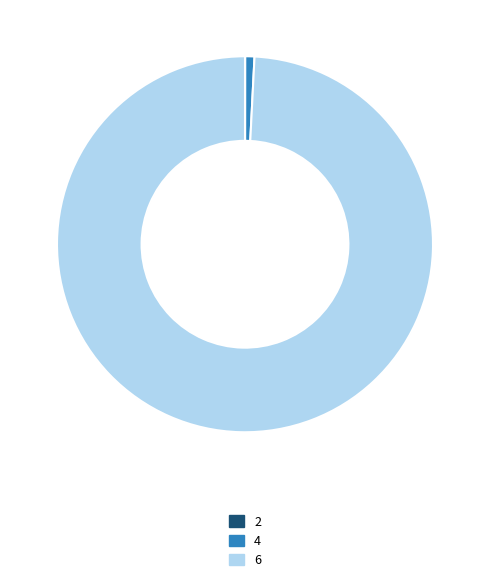

Is there any slice that represents more than half of the pie?

Yes